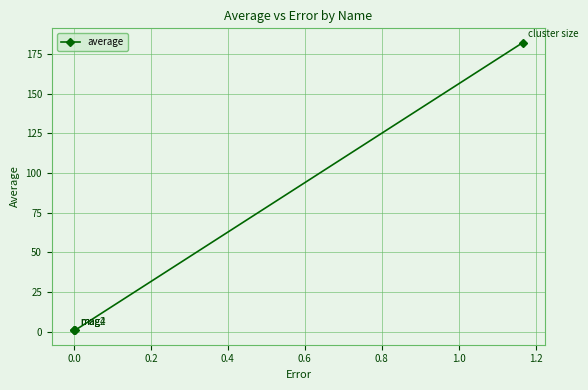

What is the average value?

46.2